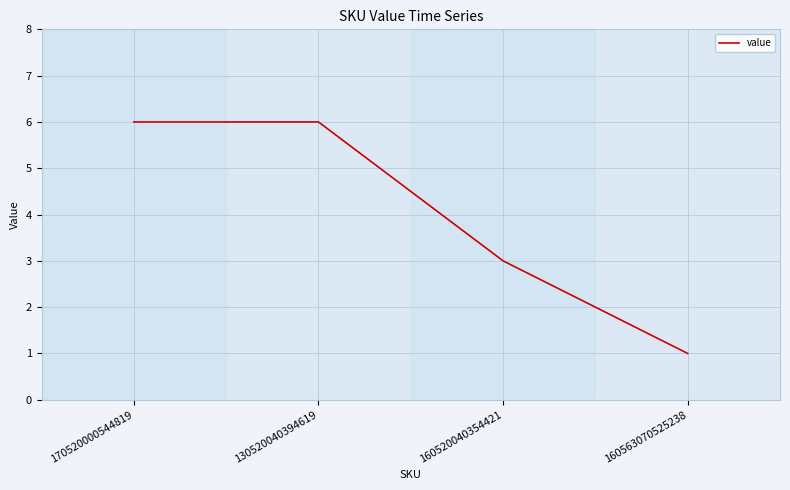

What is the minimum value shown in the chart?

1